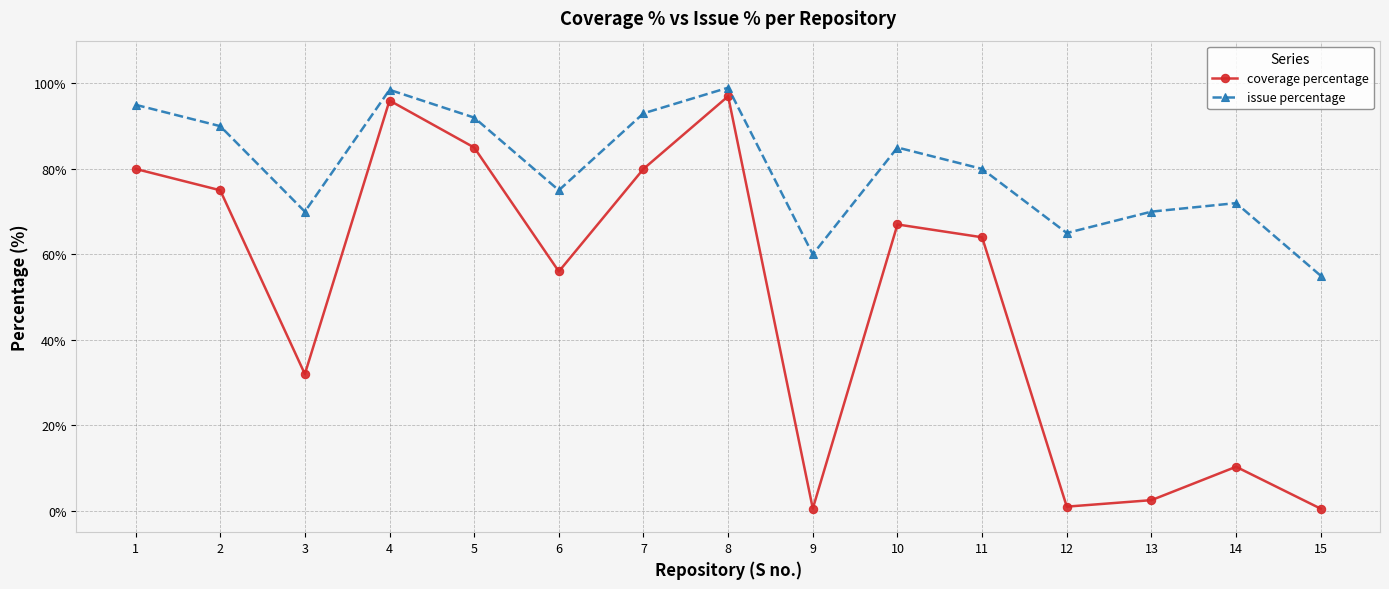

True or false: coverage percentage and issue percentage intersect in this chart.

False